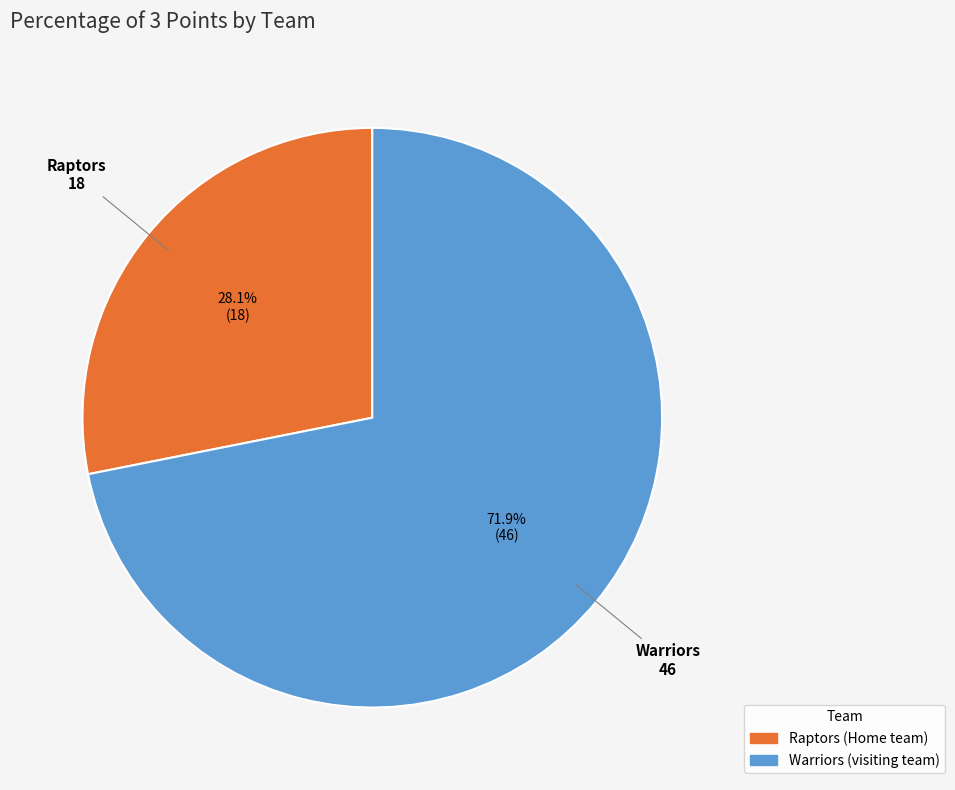

Is Warriors the majority of the pie?

Yes